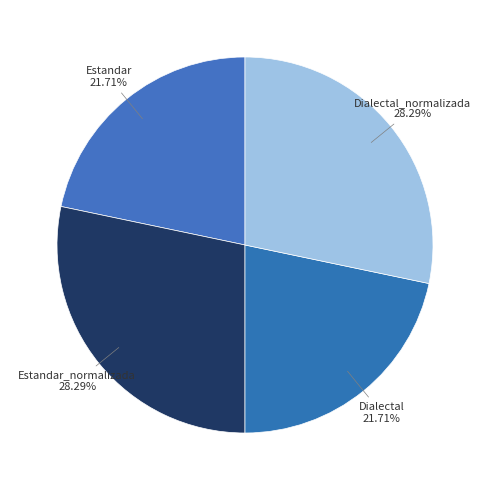

What portion of the pie excludes Estandar?

78.3%